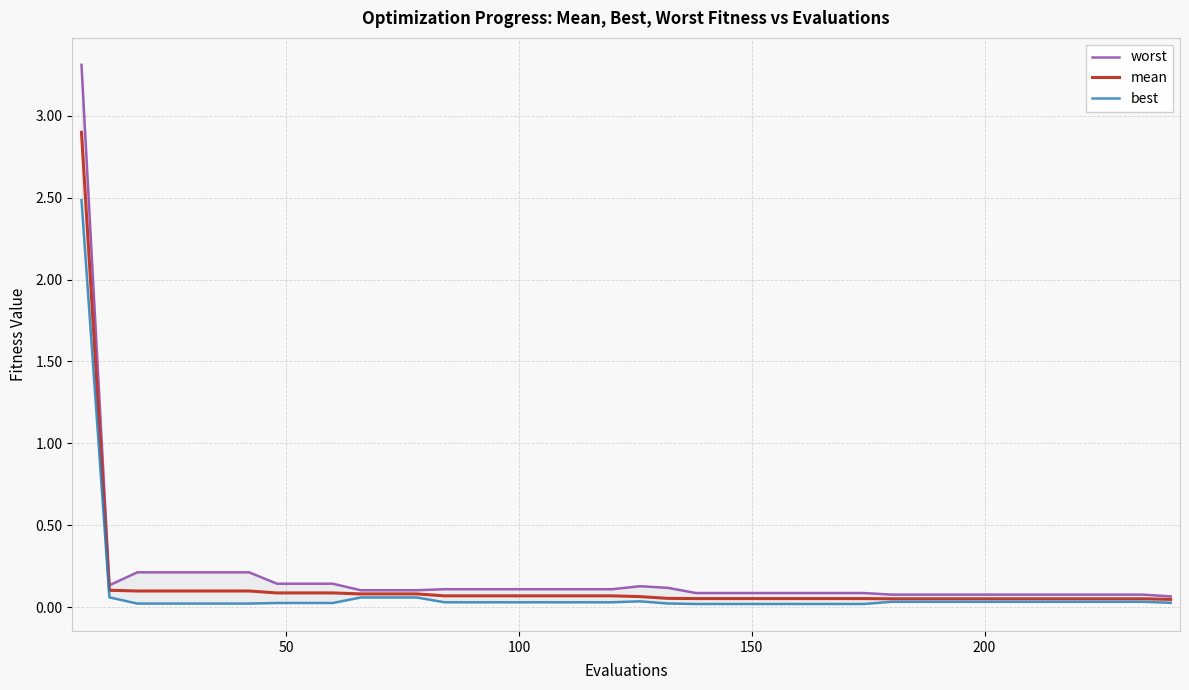

What is the maximum value for mean?

2.9